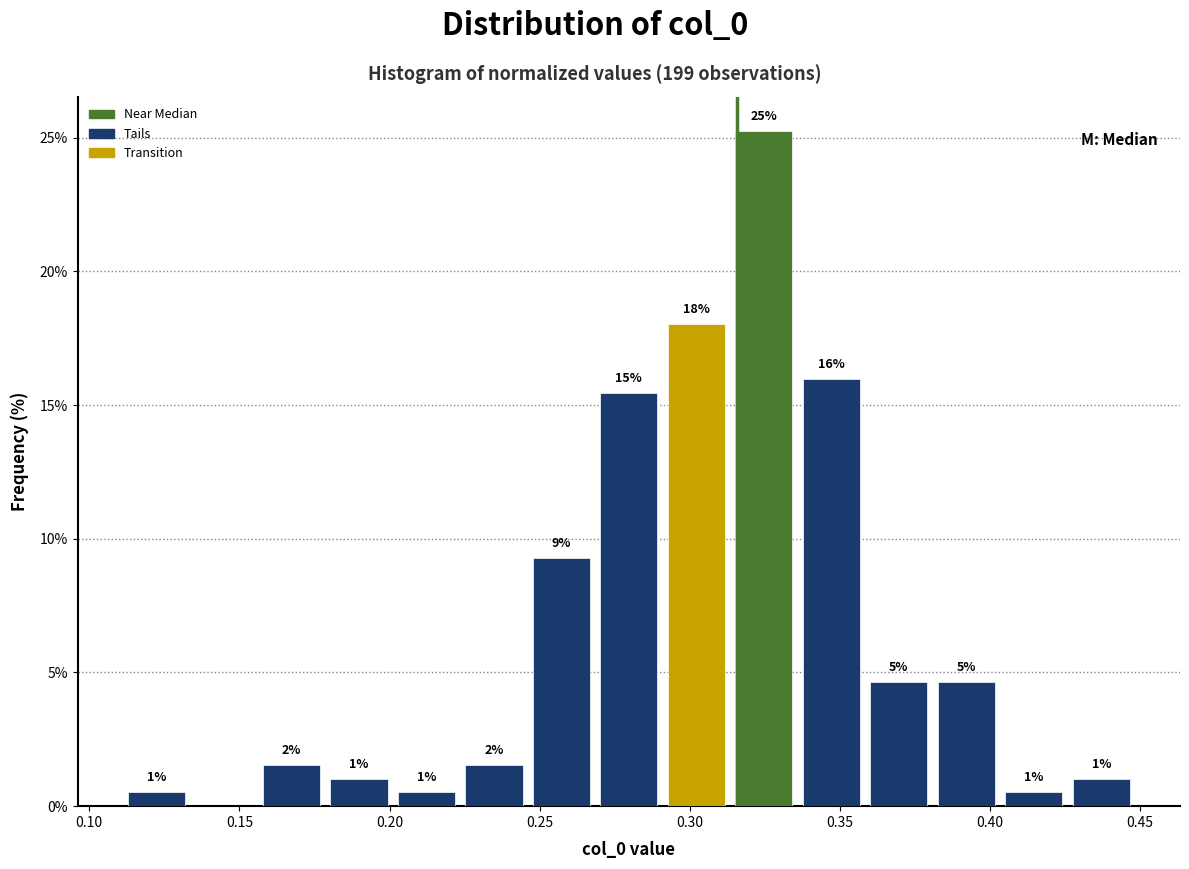

Which range on the x-axis has the tallest bar?

0.315 to 0.335